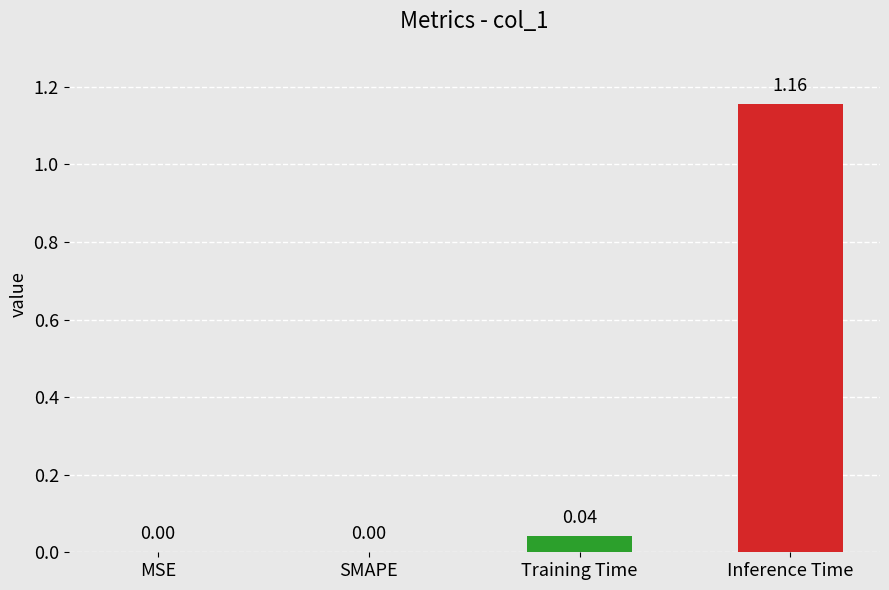

What is the change in value from SMAPE to Inference Time?

+1.2